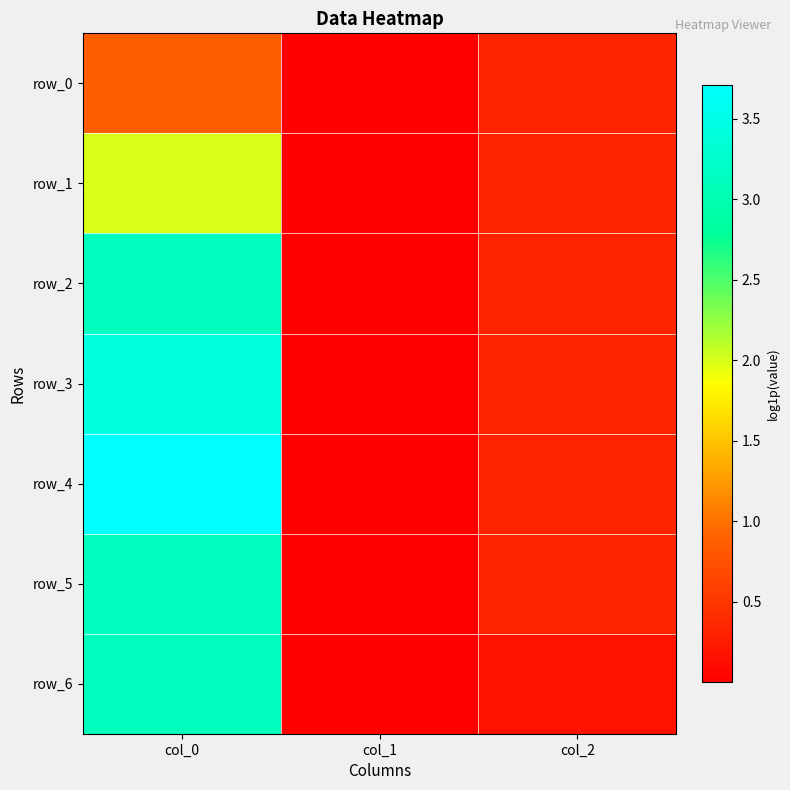

Rank the categories by row_2 value from highest to lowest.

col_0, col_2, col_1